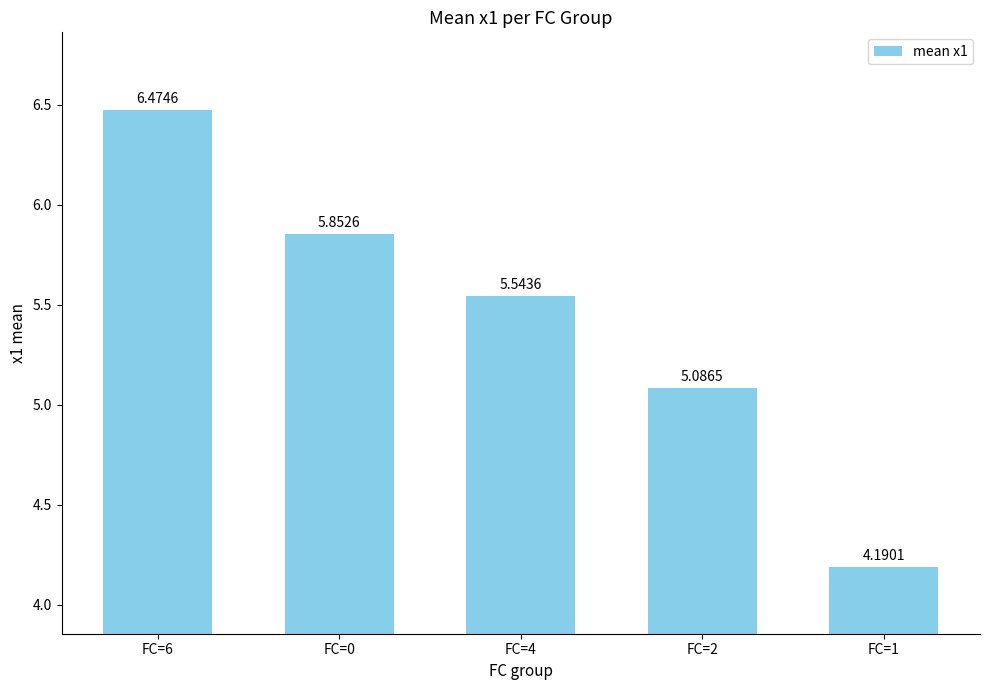

Rank the categories by value from lowest to highest.

FC=1, FC=2, FC=4, FC=0, FC=6